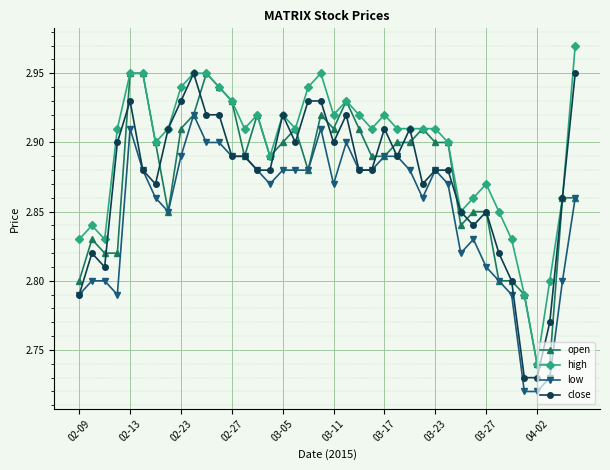

Count the low values in the range 2 to 3.

40